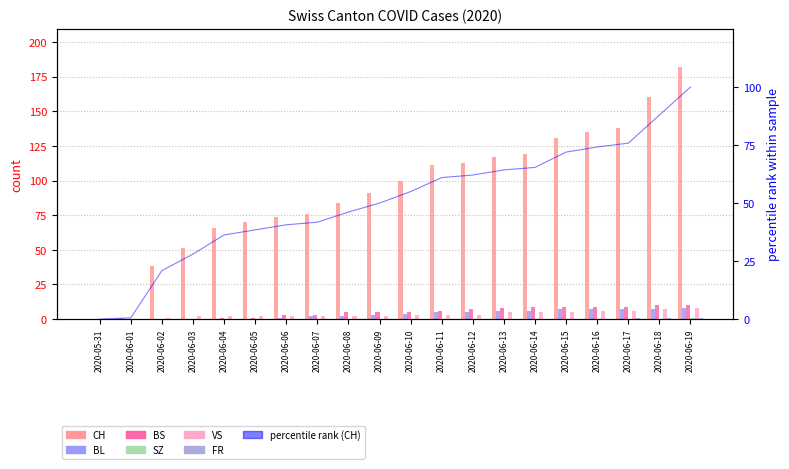

Is the value of VS at 2020-06-03 greater than the value of SZ at 2020-06-09?

Yes